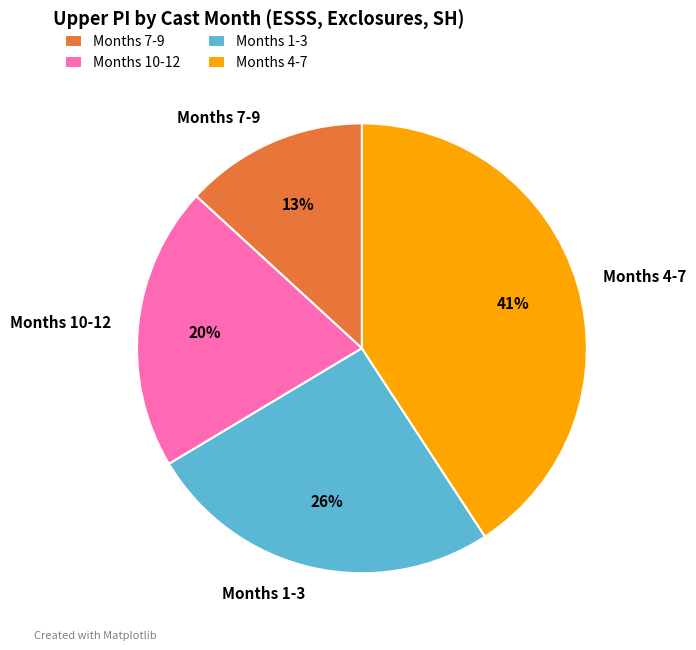

To the nearest percent, what is the average slice percentage?

25%